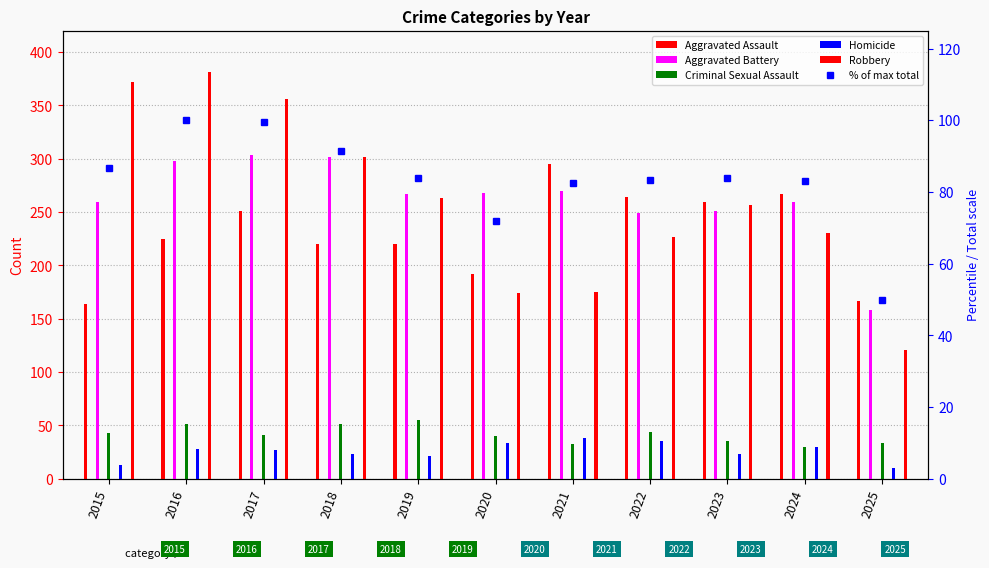

Which category has the highest value across all series?

2016